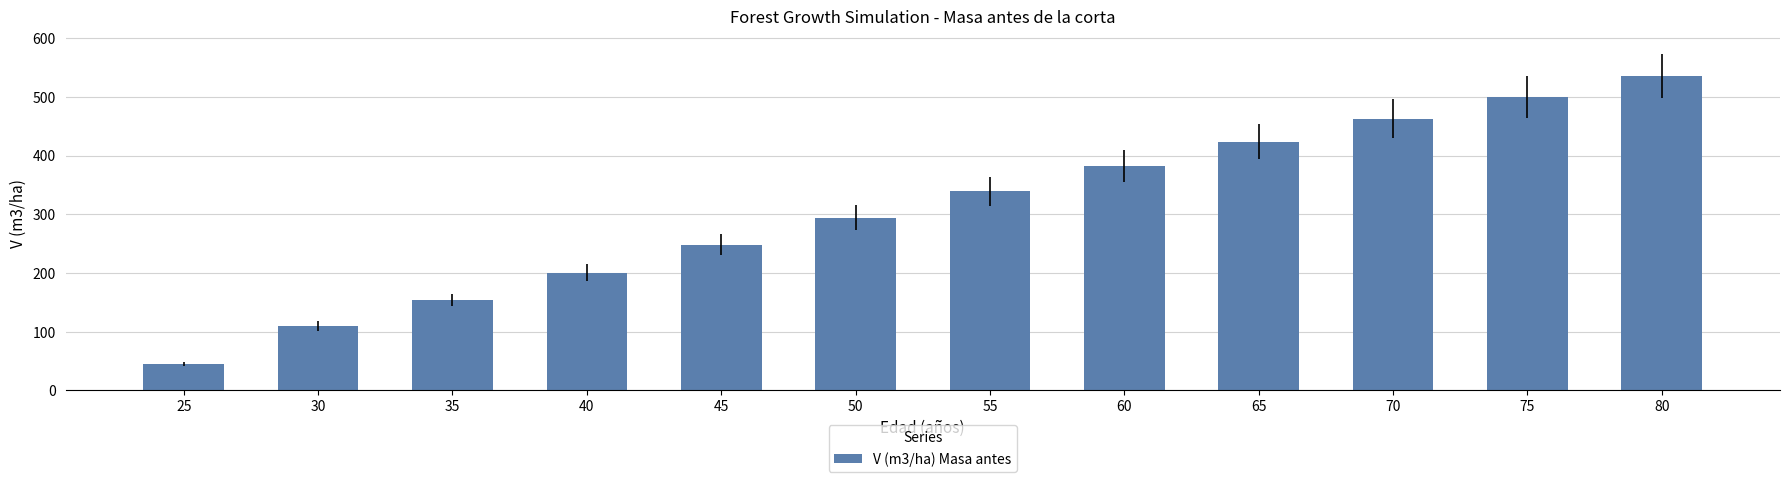

Count the number of data series in this chart.

1